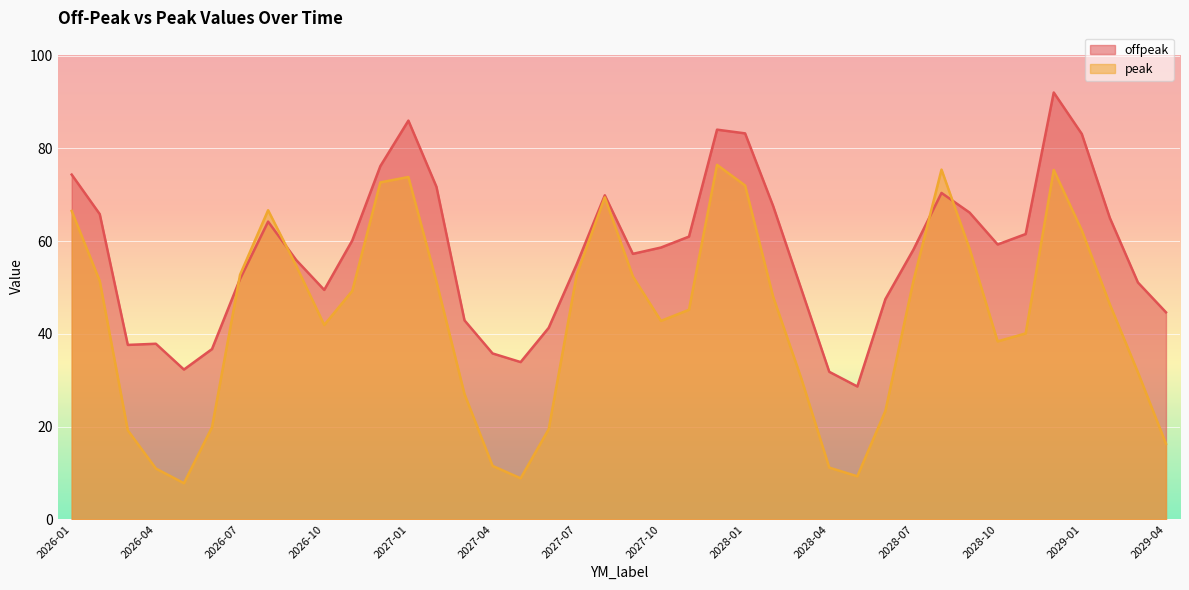

What is the label of the 6th point from the left?

2026-06